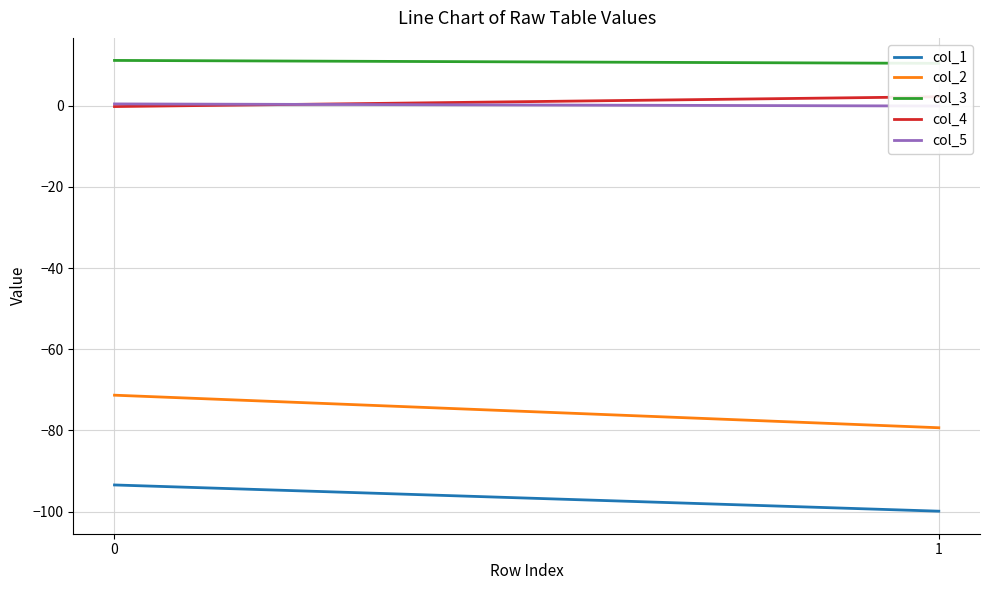

Reading right to left, list all the values displayed in this chart.

col_1: -99.9	-93.4
col_2: -79.3	-71.3
col_3: 10.4	11.1
col_4: 2.2	-0.2
col_5: -0.1	0.4